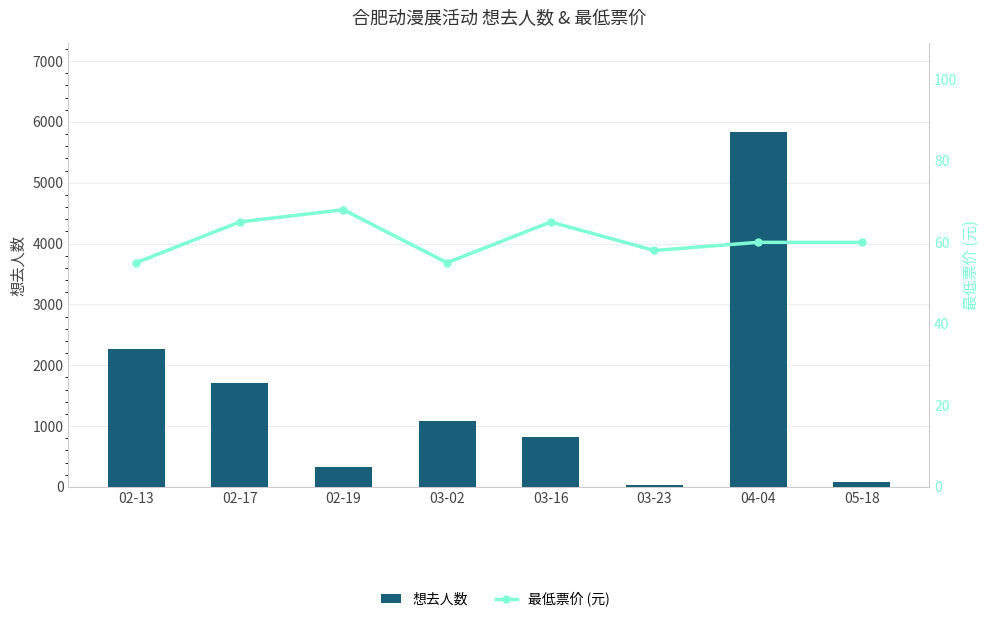

What is the sum of all 最低票价 (元) values?

486